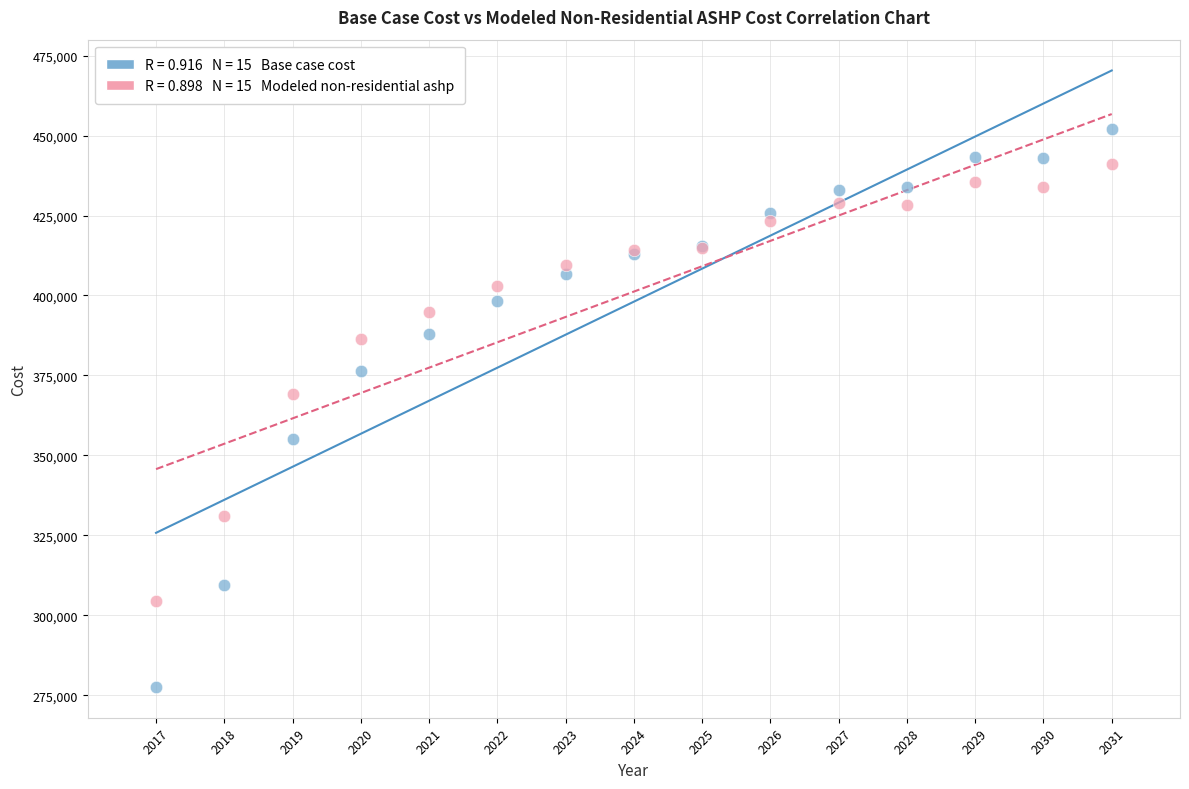

Across all series, what Y value is closest to 364817?

369065.9